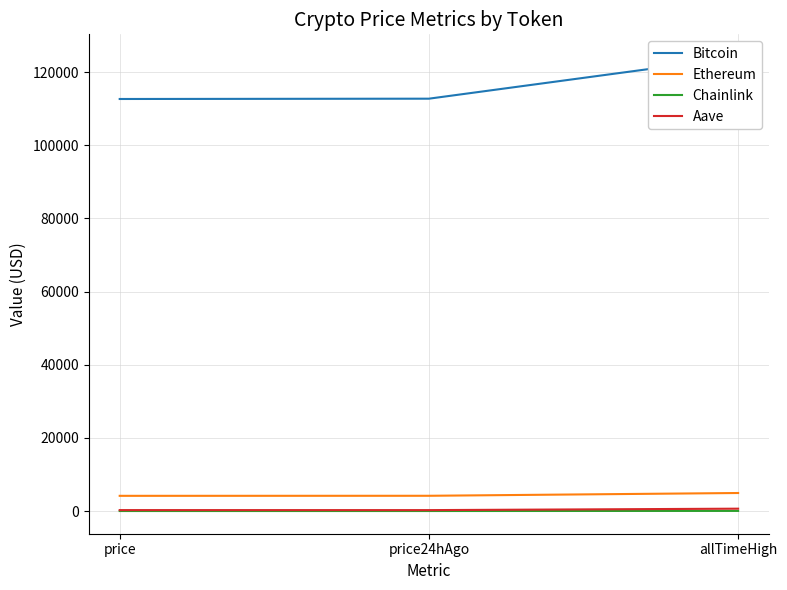

The value of Aave at allTimeHigh is 1097.1. True or false?

False